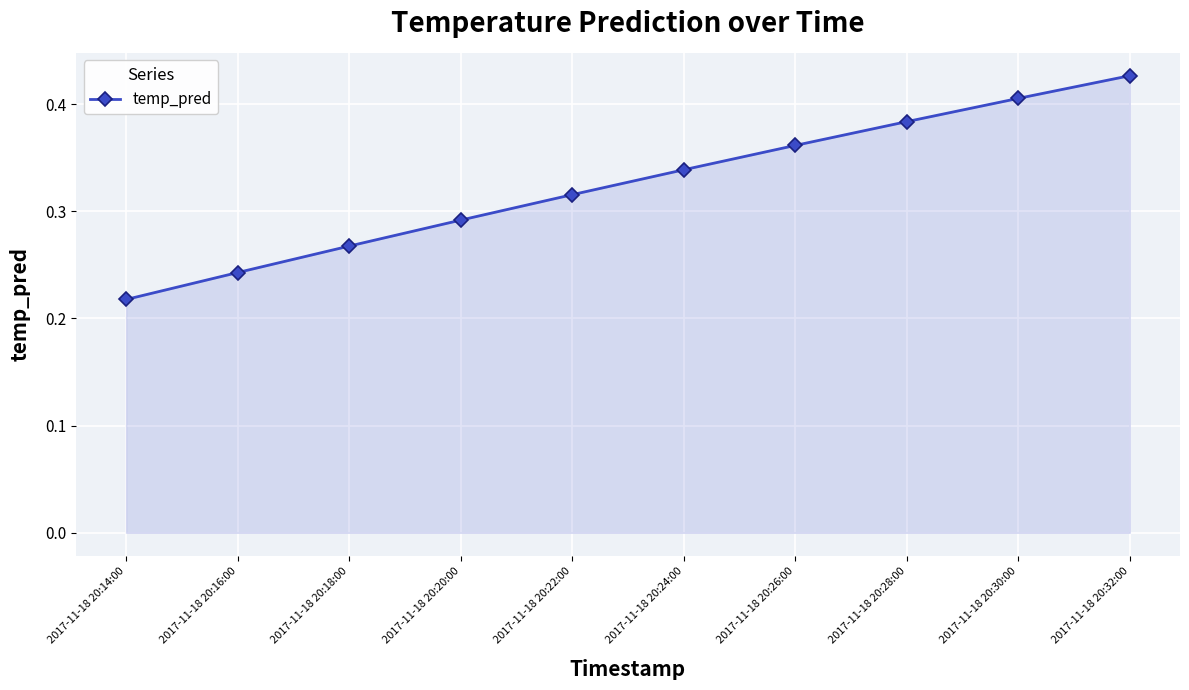

Rank the categories by value from highest to lowest.

2017-11-18 20:32:00, 2017-11-18 20:30:00, 2017-11-18 20:28:00, 2017-11-18 20:26:00, 2017-11-18 20:24:00, 2017-11-18 20:22:00, 2017-11-18 20:20:00, 2017-11-18 20:18:00, 2017-11-18 20:16:00, 2017-11-18 20:14:00